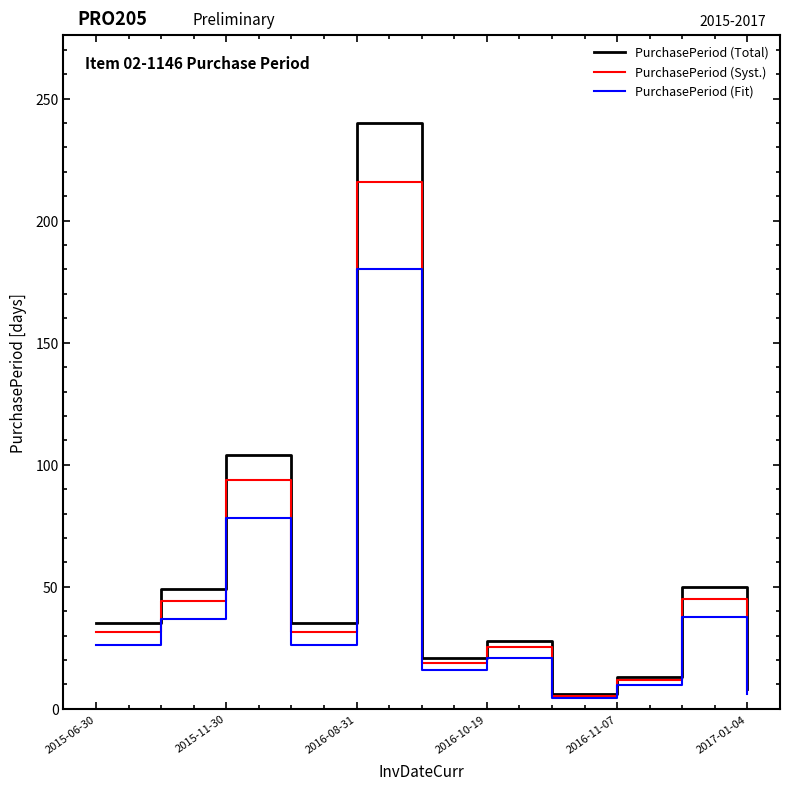

Rank the series by their maximum value, from highest to lowest.

PurchasePeriod (Total), PurchasePeriod (Syst.), PurchasePeriod (Fit)